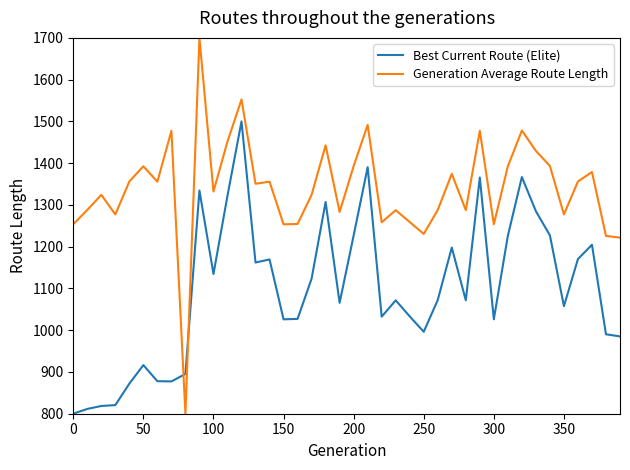

What is the minimum value for Generation Average Route Length?

800.0